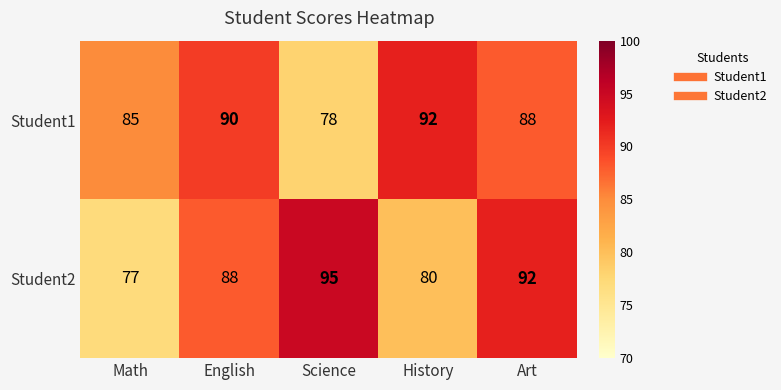

Is it true that Student1 equals 92 at History?

True